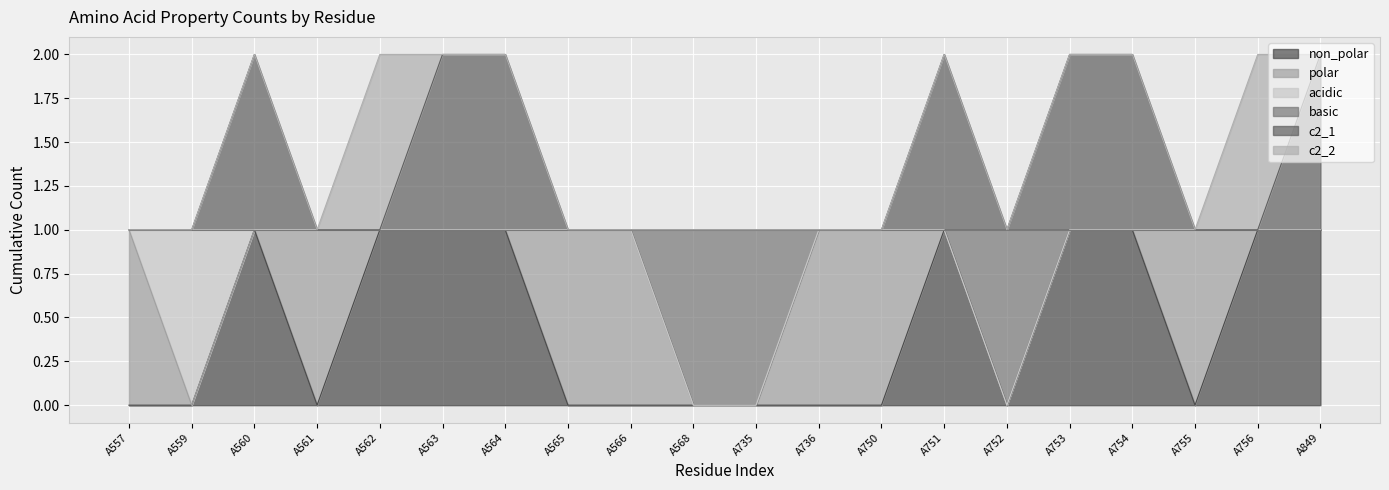

What are all the series names shown in the legend?

non_polar, polar, acidic, basic, c2_1, c2_2